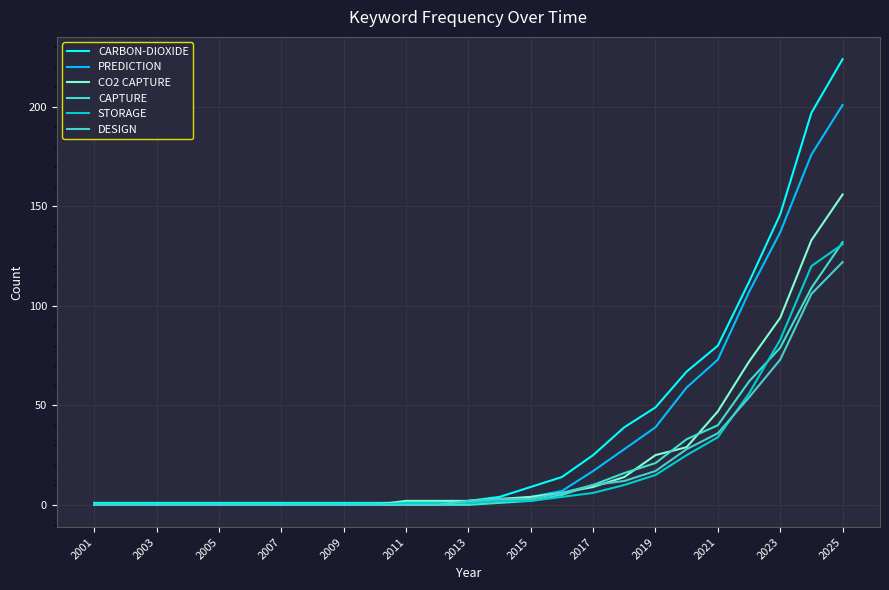

How many lines are shown in the chart?

6